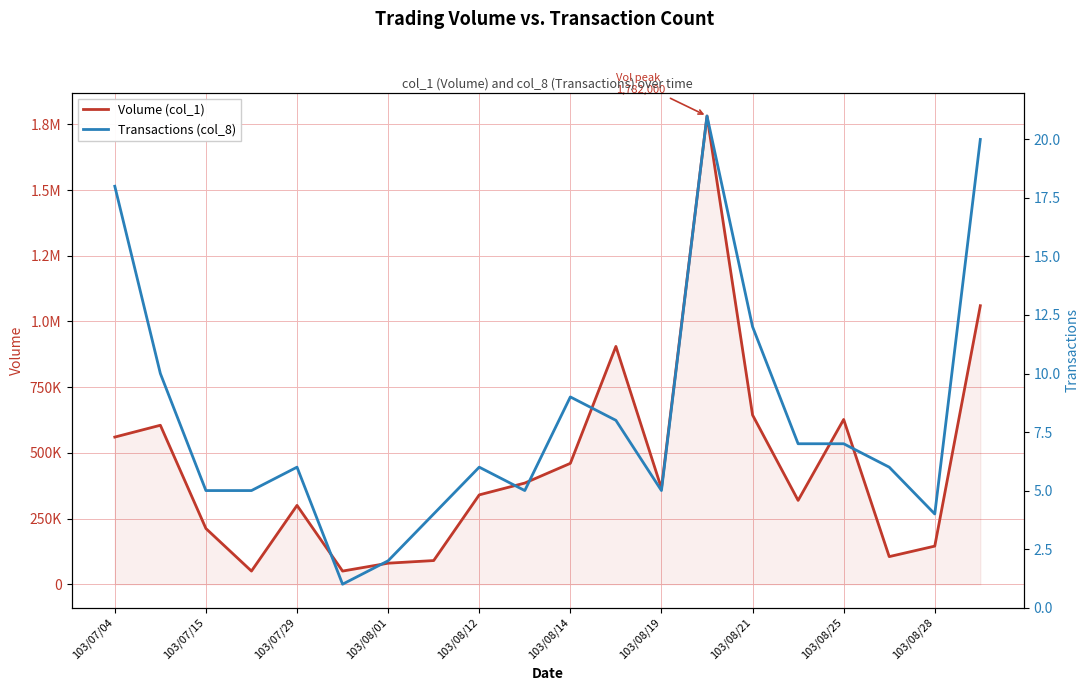

Rank the series by their average value, from lowest to highest.

Transactions (col_8), Volume (col_1)